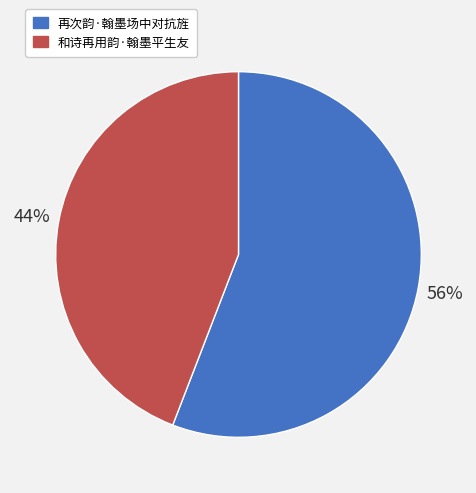

Which slice is the smallest?

和诗再用韵·翰墨平生友